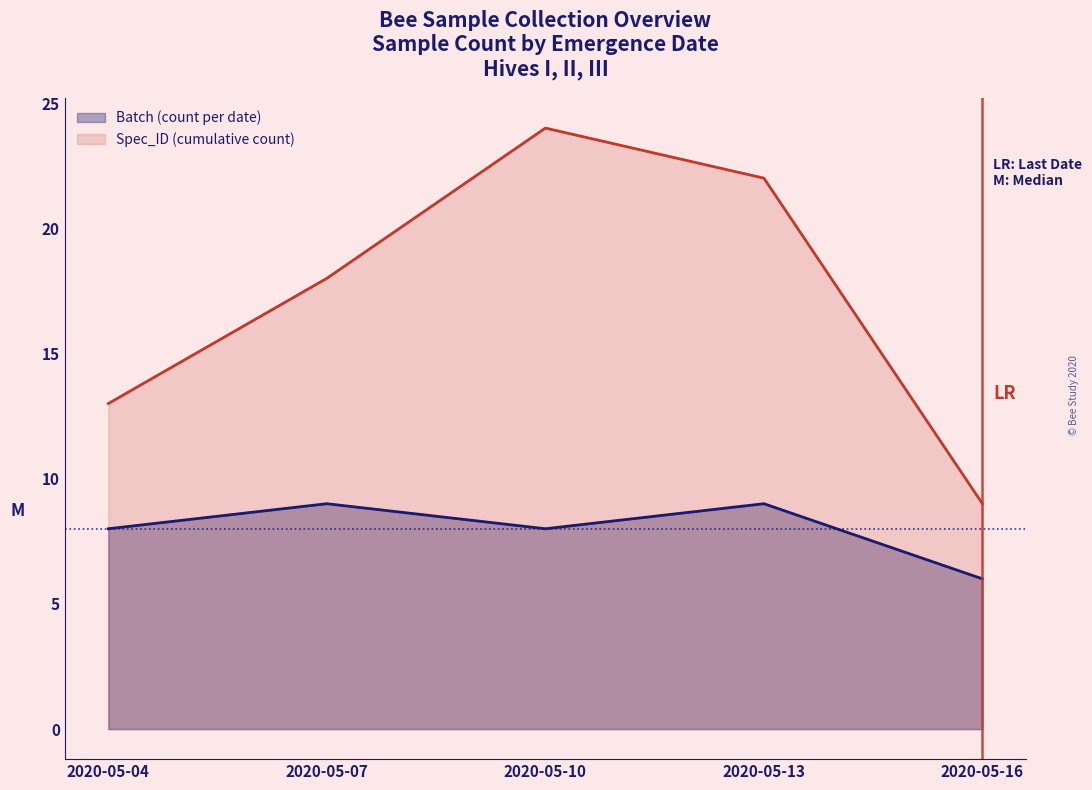

The Batch (count per date) series shows 8 at 2020-05-10. True or false?

True